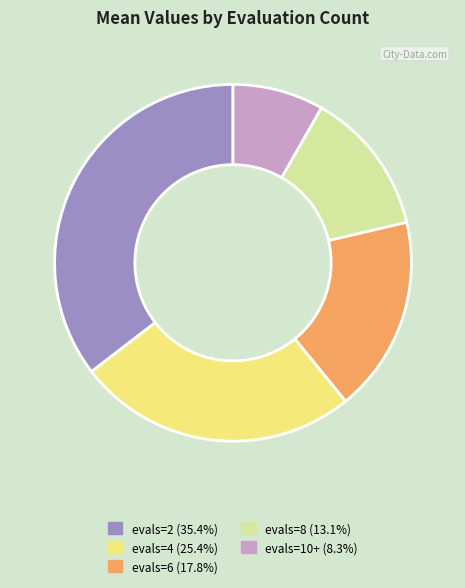

Which category has the biggest portion of the pie?

evals=2